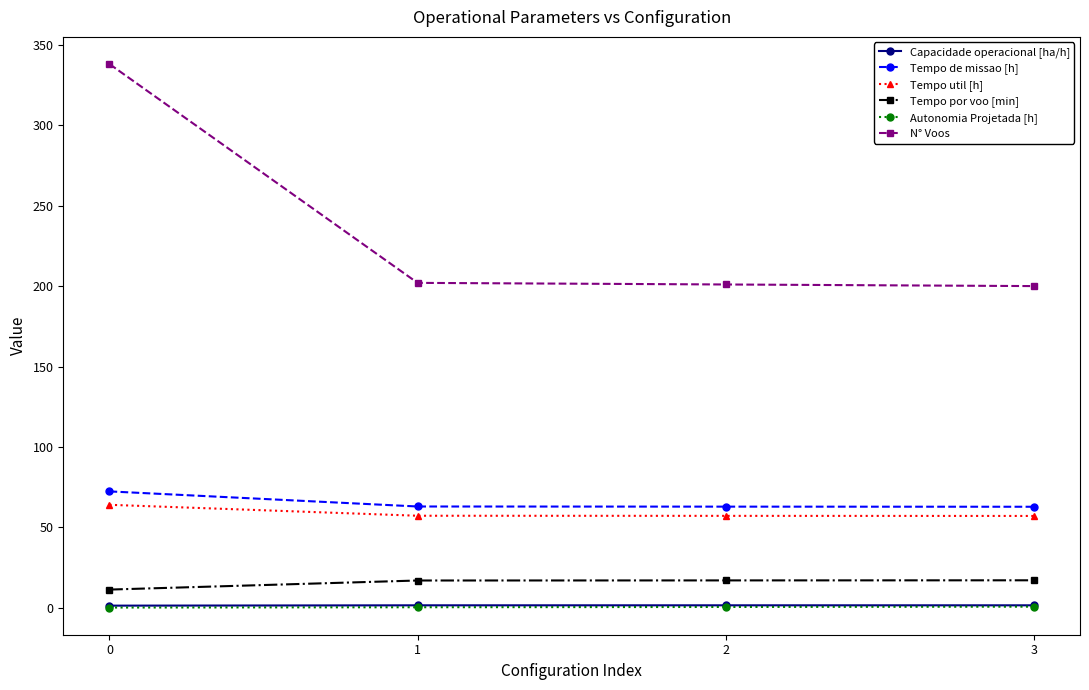

Which series has the largest total across all categories?

N° Voos